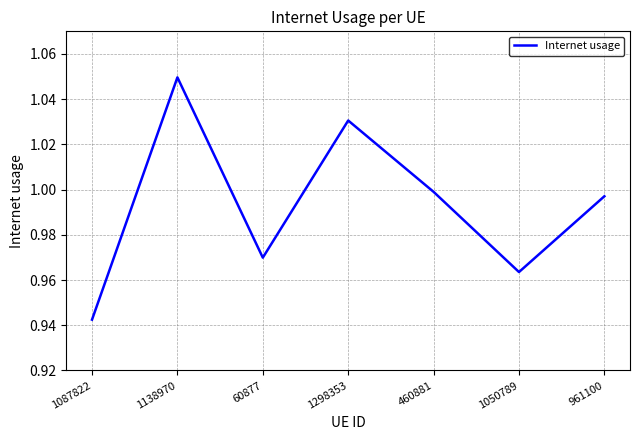

What is the difference between the values at 60877 and 1138970?

0.1